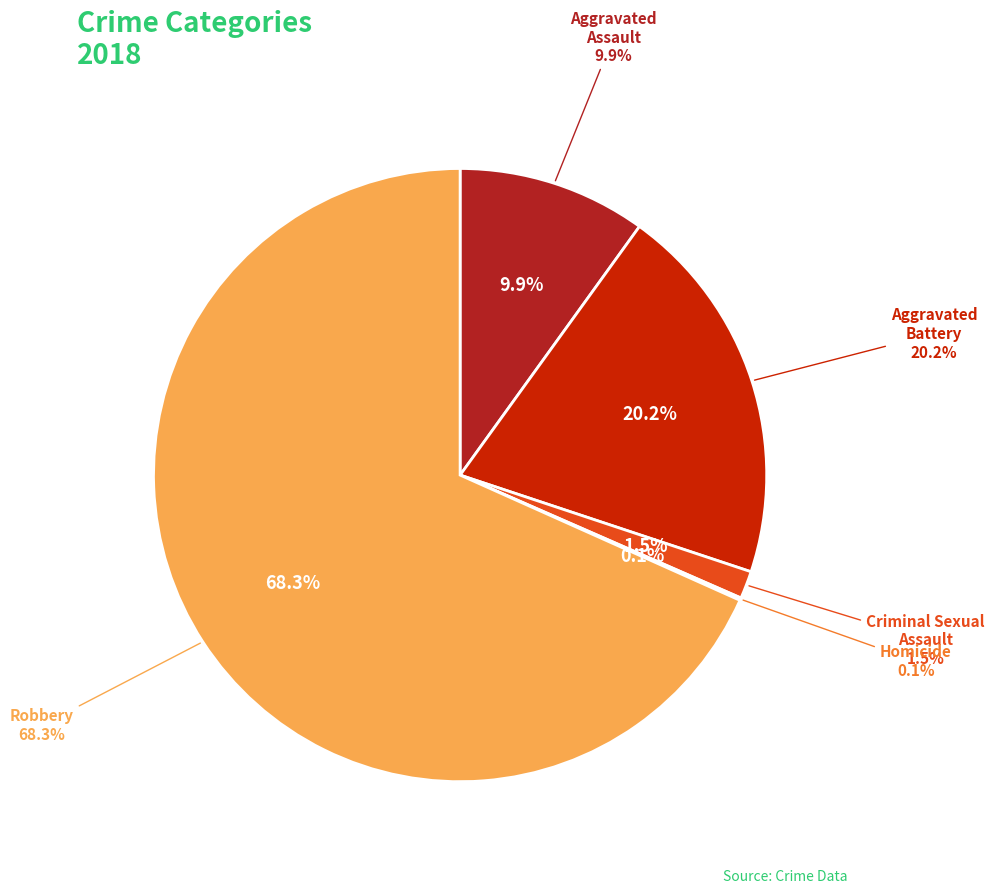

The Robbery slice represents 63% of the pie. True or false?

False